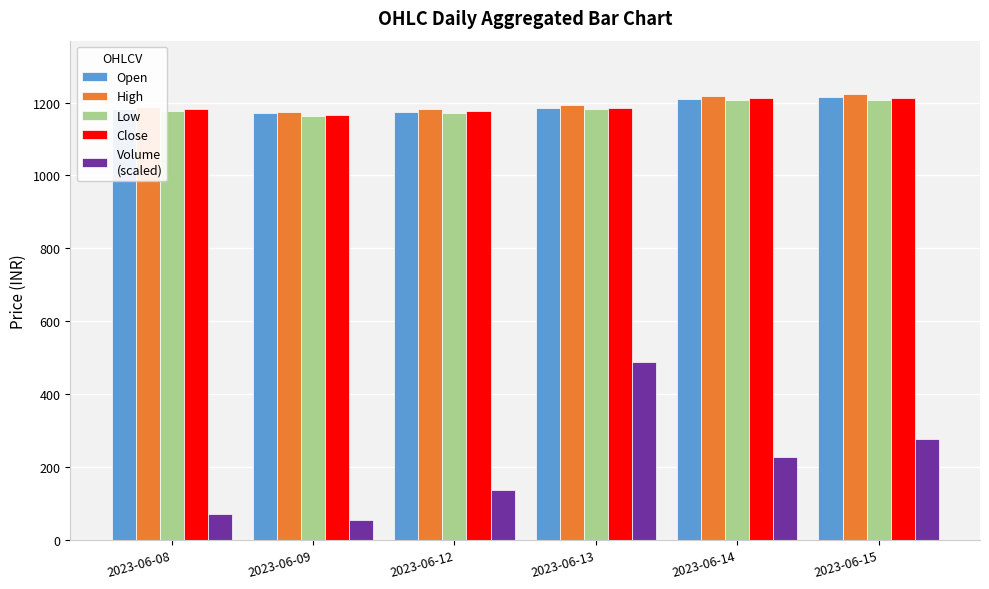

What is the spread (max minus min) of values at 2023-06-09?

1118.0